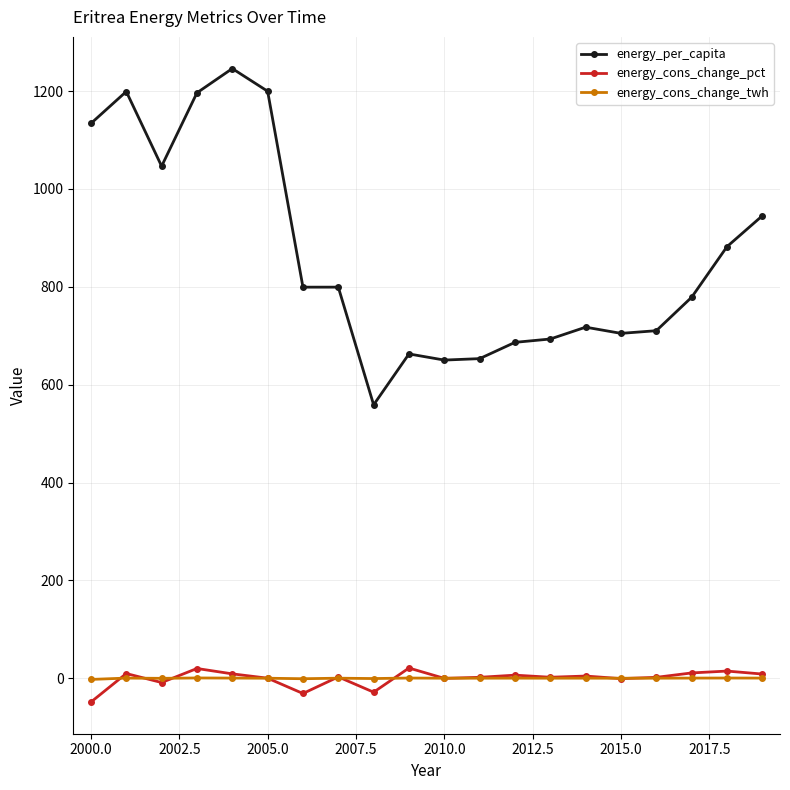

What is the minimum value for energy_cons_change_pct?

-48.7